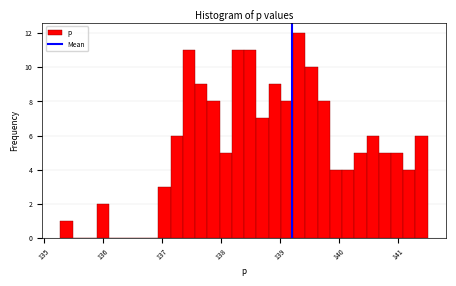

Around what value on the x-axis is the tallest bar? Give the approximate position of its centre, as read against the axis.

139.3